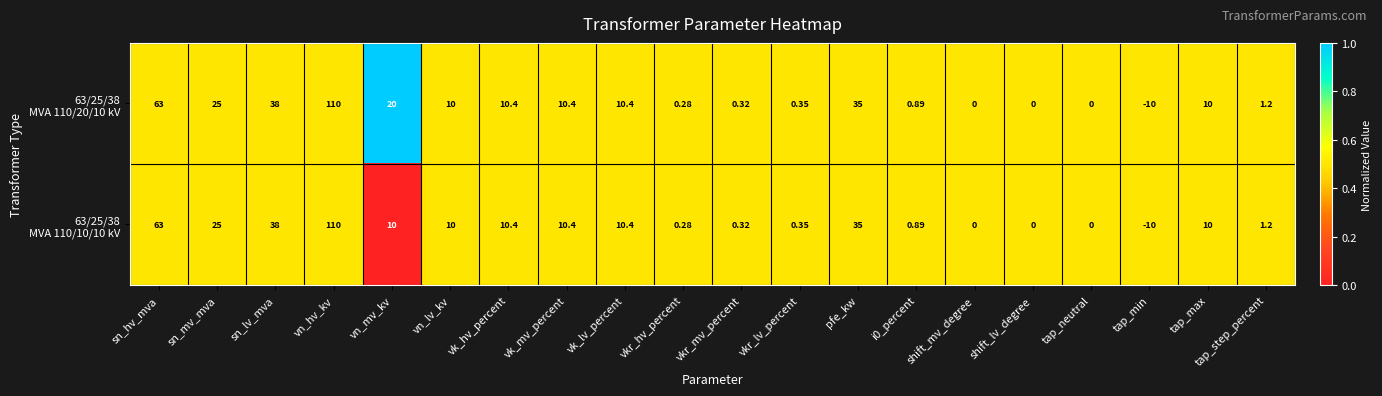

At which category does the chart reach its peak across all series?

vn_hv_kv